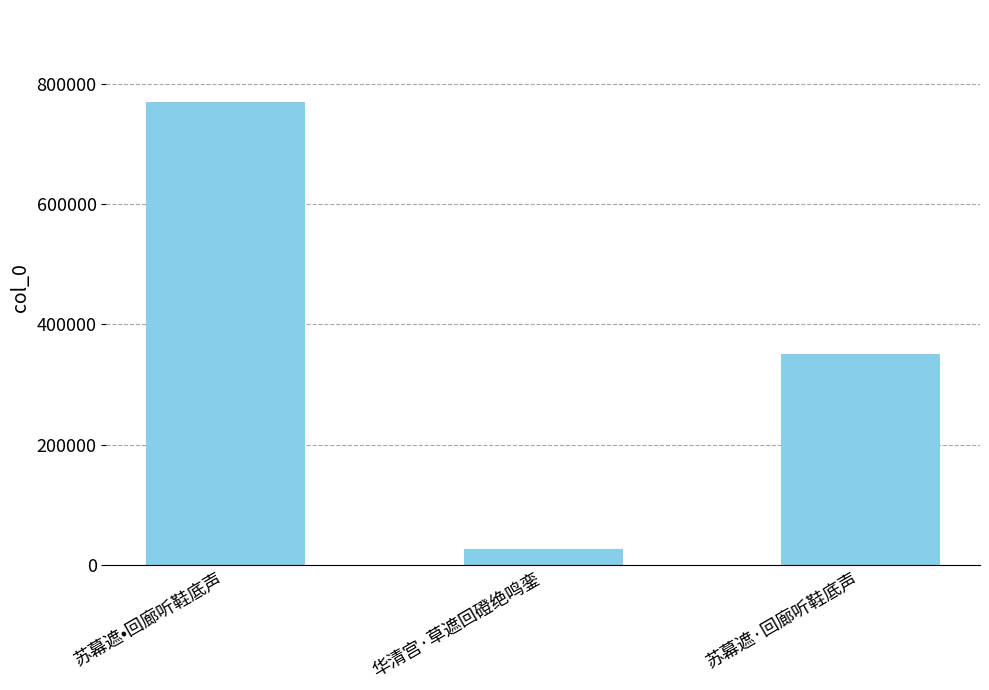

Reading right to left, list all the values displayed in this chart.

350798	25666	770022